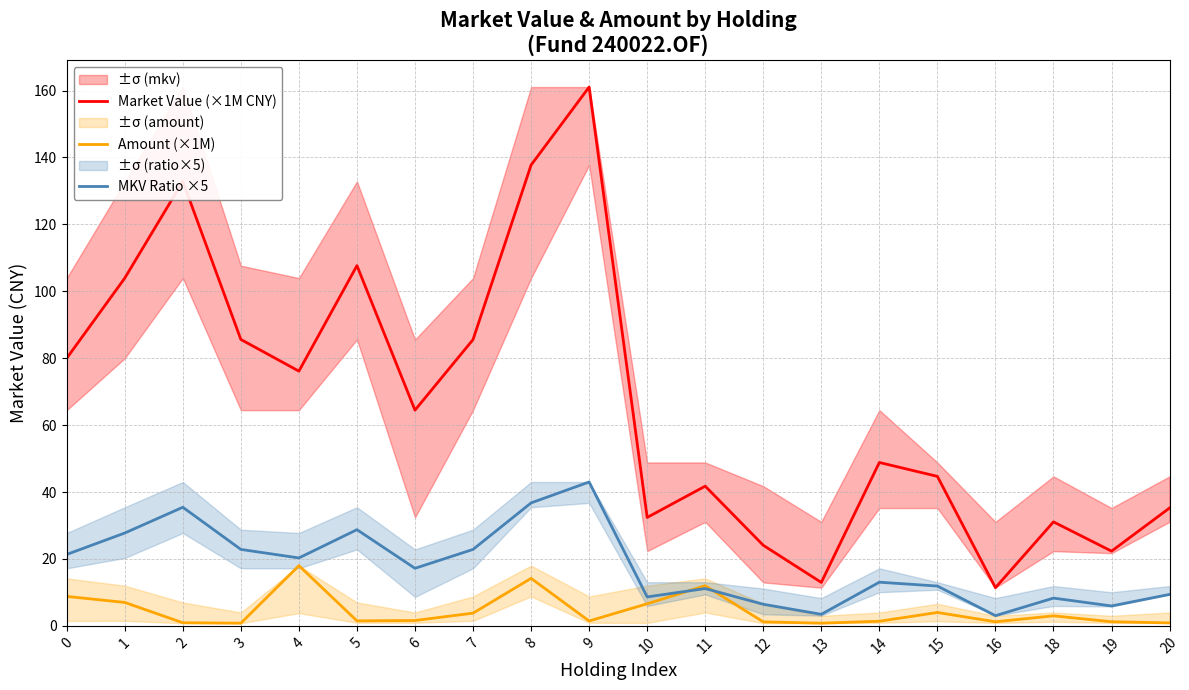

True or false: Market Value (×1M CNY) and MKV Ratio ×5 intersect in this chart.

False